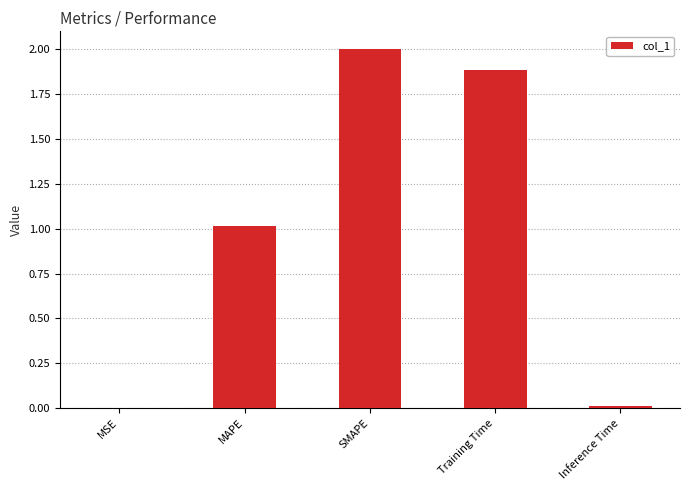

Which category has the highest value across all series?

SMAPE